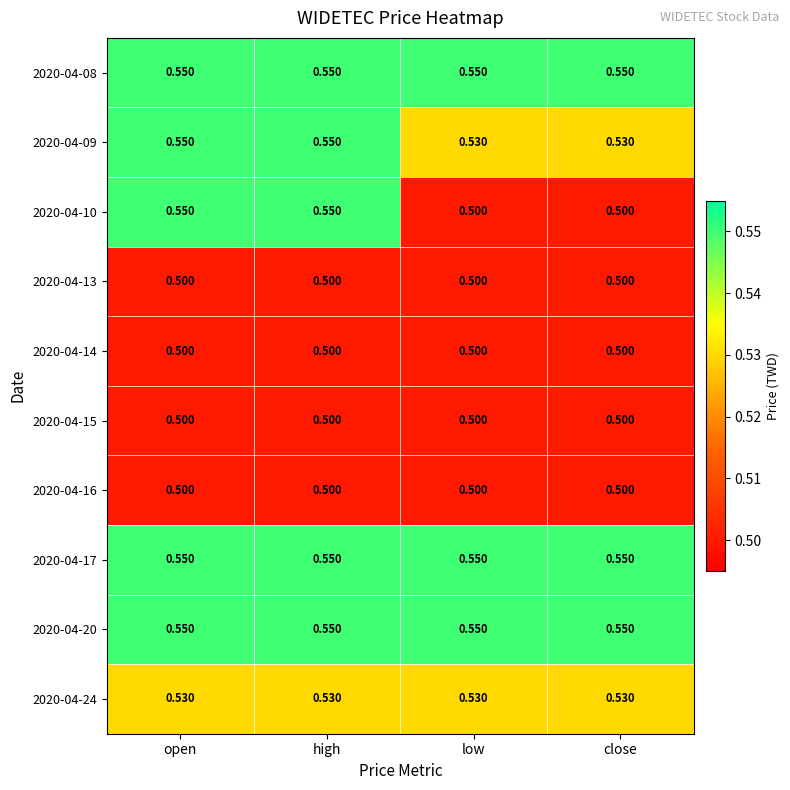

Reading left to right, transcribe all the data shown in this chart.

2020-04-08: open=0.6	high=0.6	low=0.6	close=0.6
2020-04-09: open=0.6	high=0.6	low=0.5	close=0.5
2020-04-10: open=0.6	high=0.6	low=0.5	close=0.5
2020-04-13: open=0.5	high=0.5	low=0.5	close=0.5
2020-04-14: open=0.5	high=0.5	low=0.5	close=0.5
2020-04-15: open=0.5	high=0.5	low=0.5	close=0.5
2020-04-16: open=0.5	high=0.5	low=0.5	close=0.5
2020-04-17: open=0.6	high=0.6	low=0.6	close=0.6
2020-04-20: open=0.6	high=0.6	low=0.6	close=0.6
2020-04-24: open=0.5	high=0.5	low=0.5	close=0.5